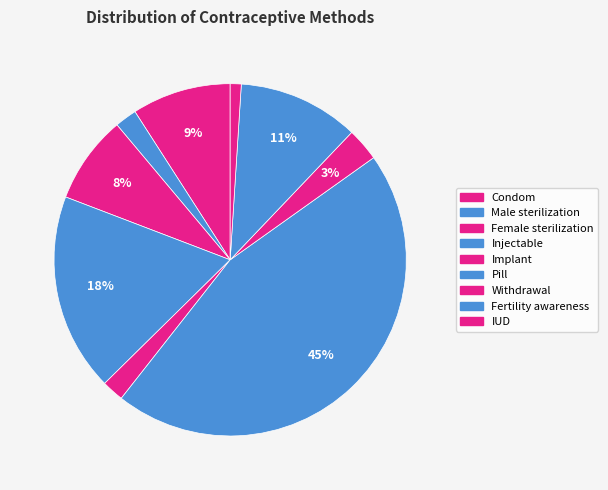

To the nearest percent, what is the combined percentage of Withdrawal and Male sterilization?

5%